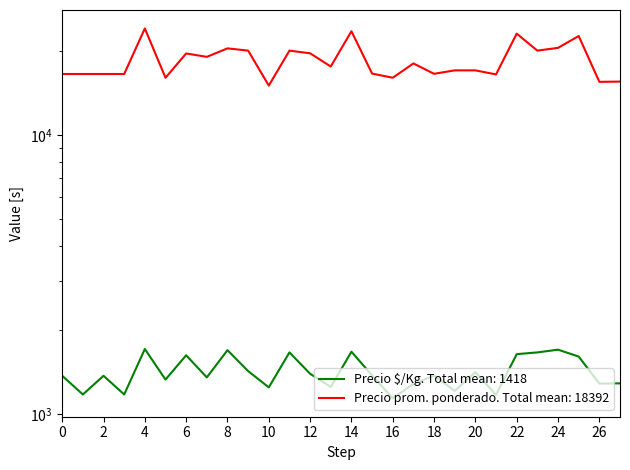

Count the number of data series in this chart.

2